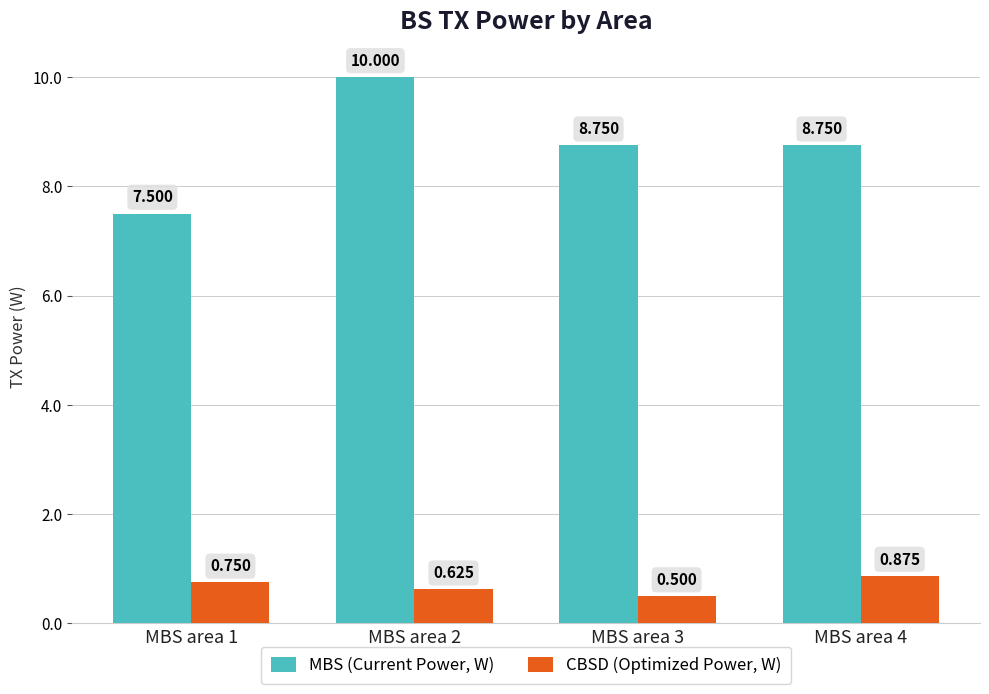

Rank the series by their average value, from highest to lowest.

MBS (Current Power, W), CBSD (Optimized Power, W)